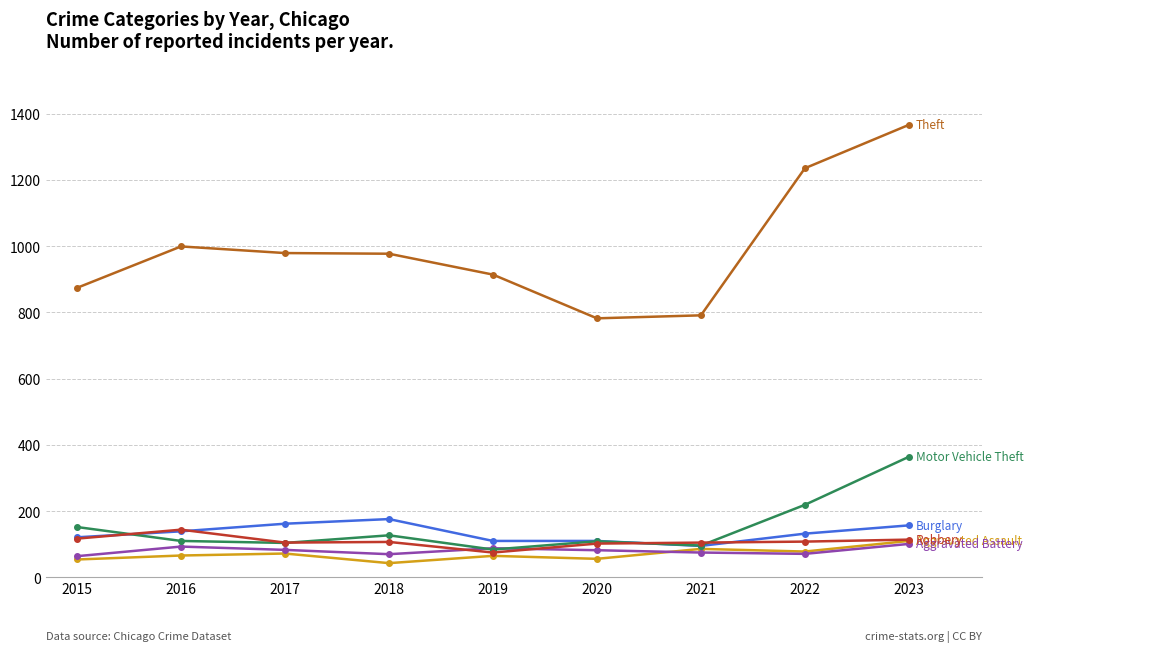

Which category has the highest value across all series?

2023